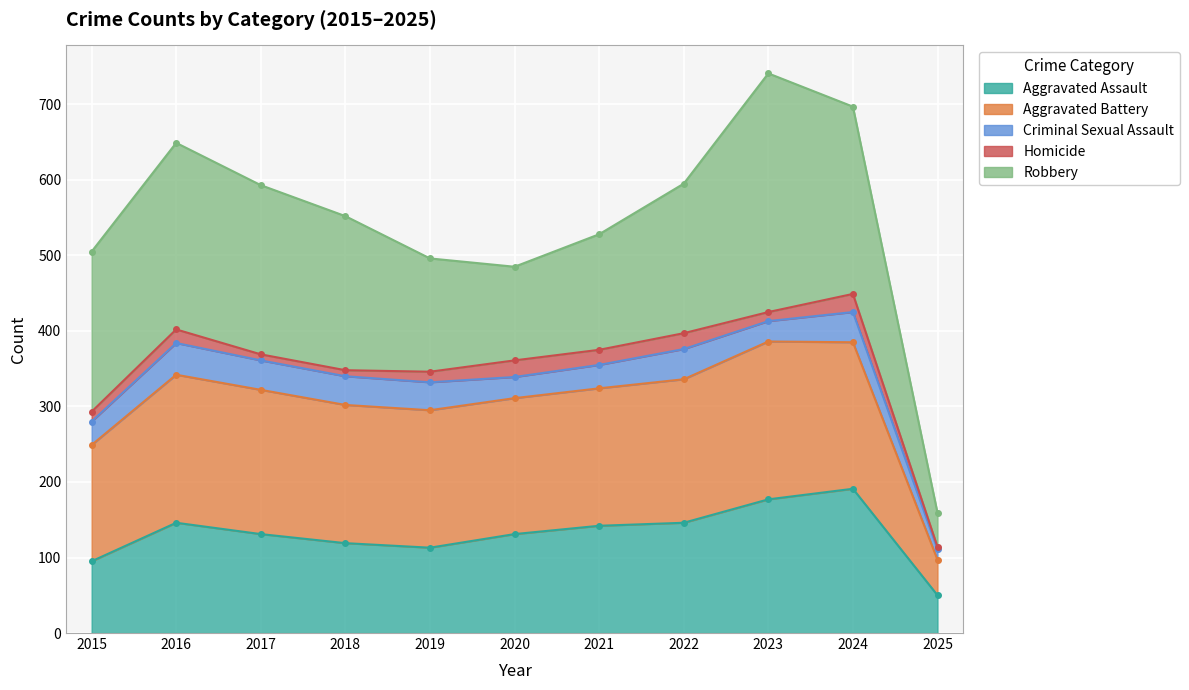

Which label corresponds to the largest value in the chart?

2023